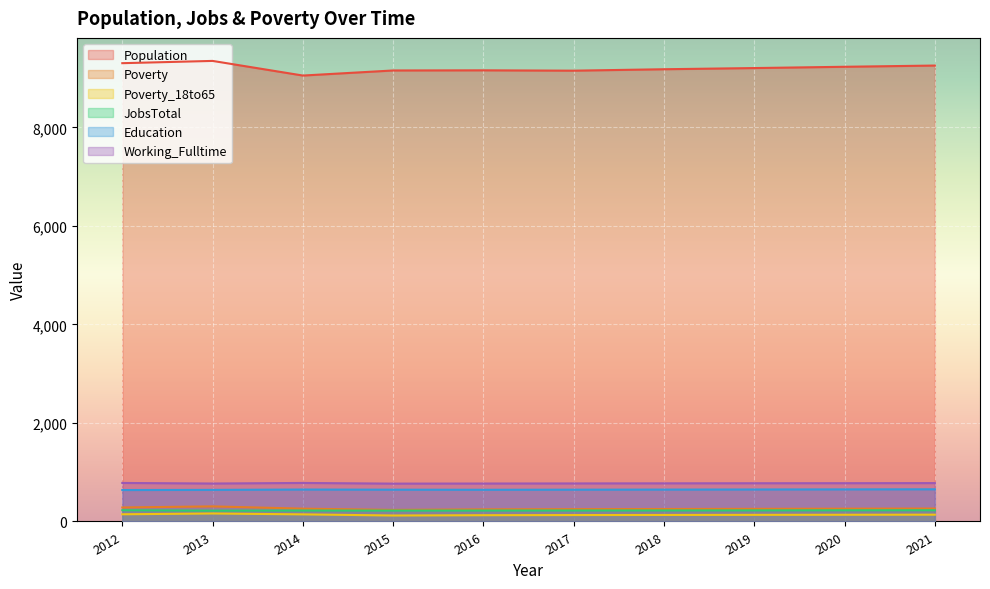

List the series in order of their peak value, lowest first.

Poverty_18to65, JobsTotal, Poverty, Education, Working_Fulltime, Population